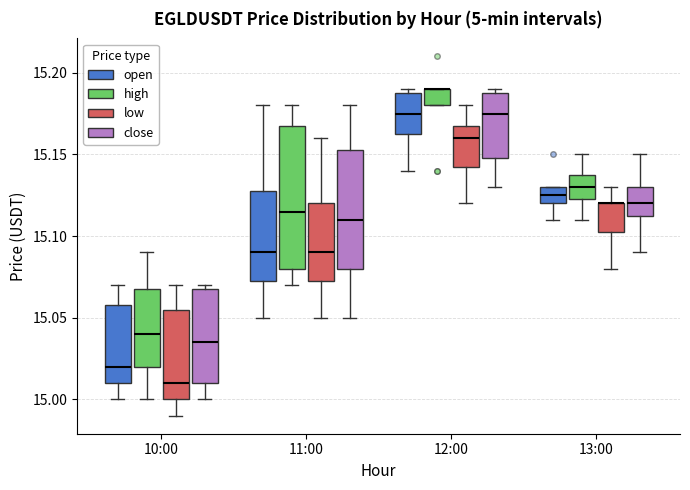

Reading left to right, read every box against the y-axis: the position of its median line, the range the box covers, and the ends of its whiskers. The values are not printed on the chart, so give them approximately, as read against the axis.

10:00 (open): median 15.020, box 15.010 to 15.060, whiskers 15.000 to 15.070
10:00 (high): median 15.040, box 15.020 to 15.070, whiskers 15.000 to 15.090
10:00 (low): median 15.010, box 15.000 to 15.055, whiskers 14.990 to 15.070
10:00 (close): median 15.035, box 15.010 to 15.070, whiskers 15.000 to 15.070 (just above the box's upper edge)
11:00 (open): median 15.090, box 15.075 to 15.130, whiskers 15.050 to 15.180
11:00 (high): median 15.115, box 15.080 to 15.170, whiskers 15.070 to 15.180
11:00 (low): median 15.090, box 15.075 to 15.120, whiskers 15.050 to 15.160
11:00 (close): median 15.110, box 15.080 to 15.155, whiskers 15.050 to 15.180
12:00 (open): median 15.175, box 15.165 to 15.190, whiskers 15.140 to 15.190 (just above the box's upper edge)
12:00 (high): median 15.190 (drawn on the box's upper edge), box 15.180 to 15.190, whiskers 15.180 to 15.190
12:00 (low): median 15.160, box 15.145 to 15.170, whiskers 15.120 to 15.180
12:00 (close): median 15.175, box 15.150 to 15.190, whiskers 15.130 to 15.190 (just above the box's upper edge)
13:00 (open): median 15.125, box 15.120 to 15.130, whiskers 15.110 to 15.130
13:00 (high): median 15.130, box 15.125 to 15.140, whiskers 15.110 to 15.150
13:00 (low): median 15.120 (drawn on the box's upper edge), box 15.105 to 15.120, whiskers 15.080 to 15.130
13:00 (close): median 15.120, box 15.115 to 15.130, whiskers 15.090 to 15.150